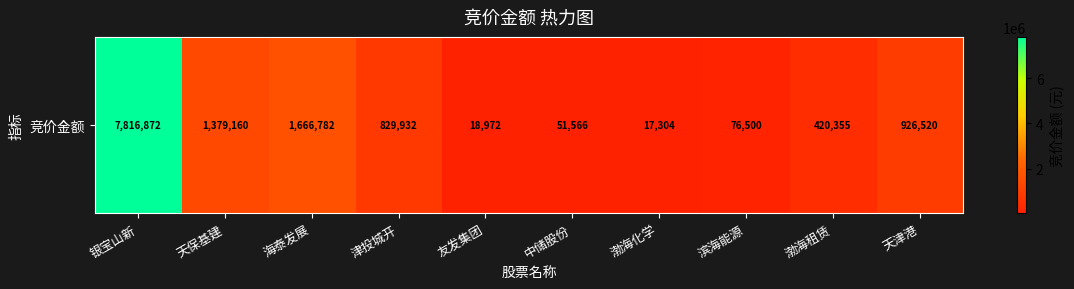

Which label corresponds to the largest value in the chart?

银宝山新